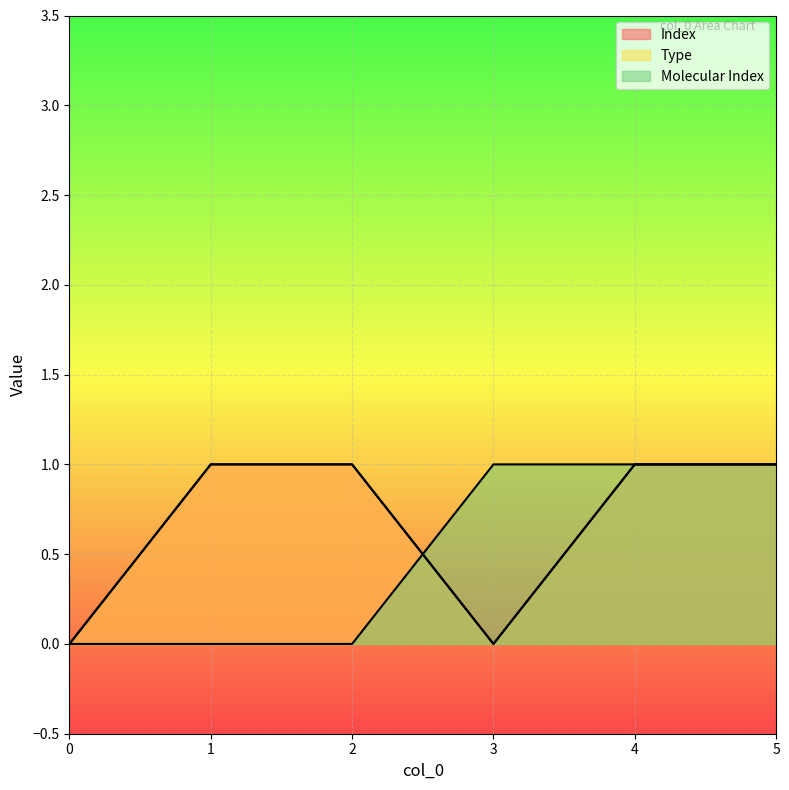

What is the difference between the second highest and minimum values in the Molecular Index series?

1